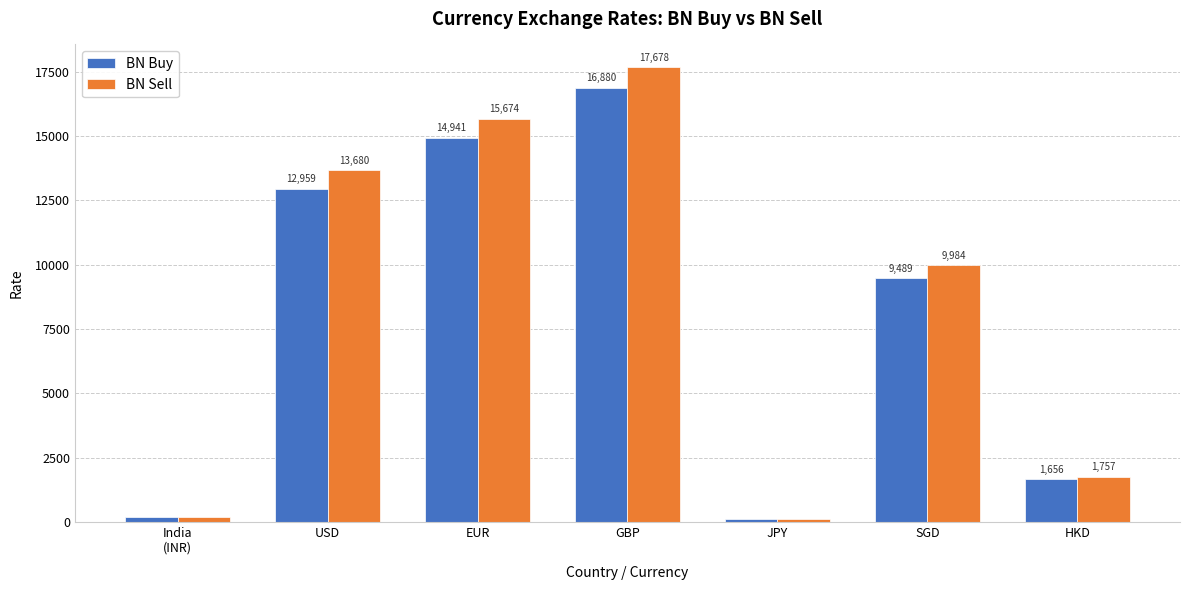

What is the difference between the second highest and second lowest values in the BN Buy series?

14752.0